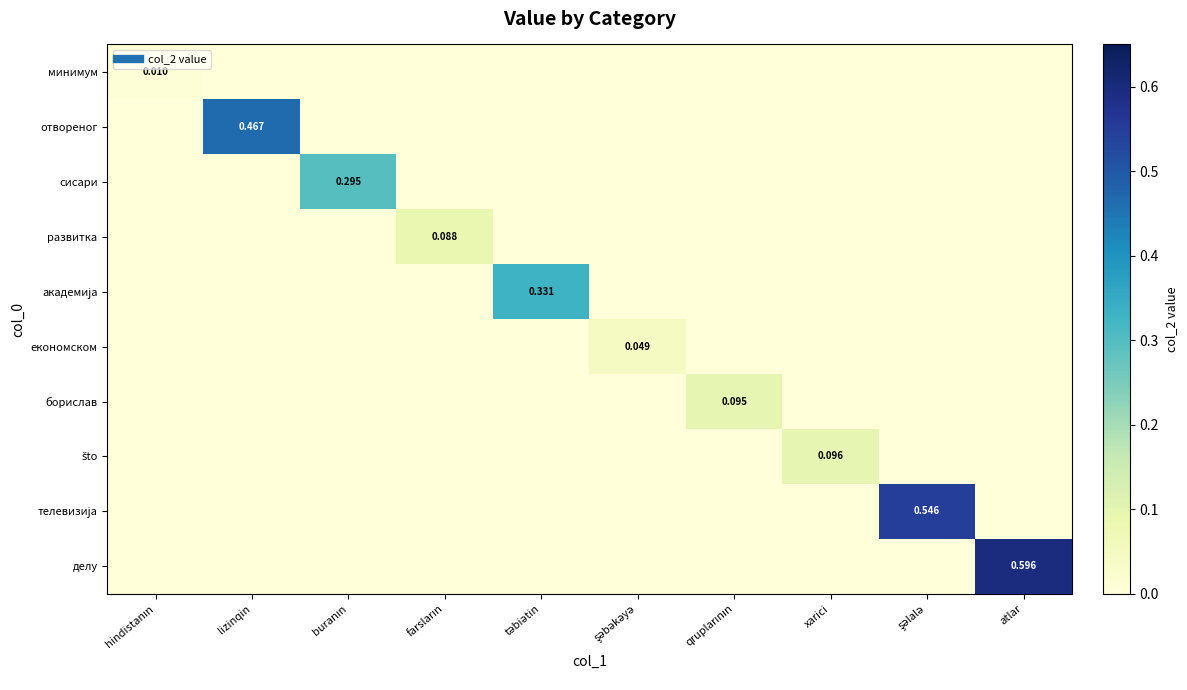

The минимум series shows 0.0 at atlar. True or false?

True